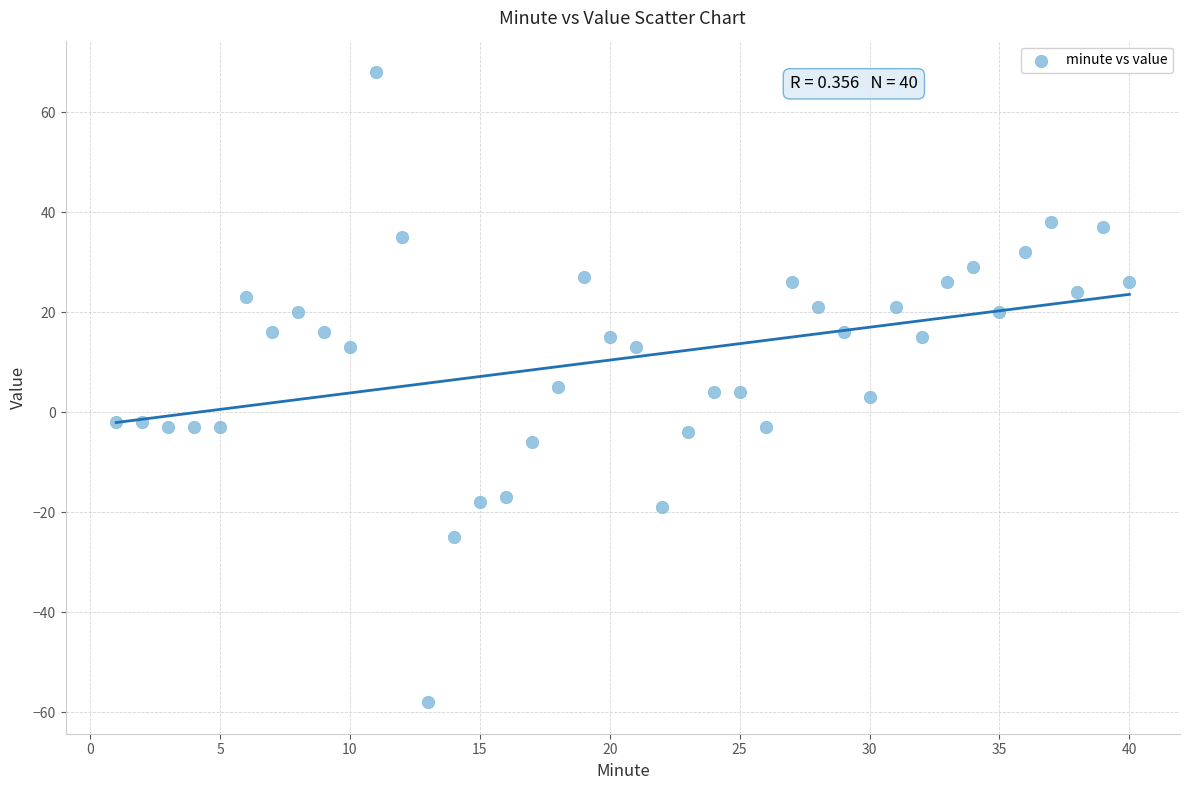

What is the range of X values (max minus min)?

39